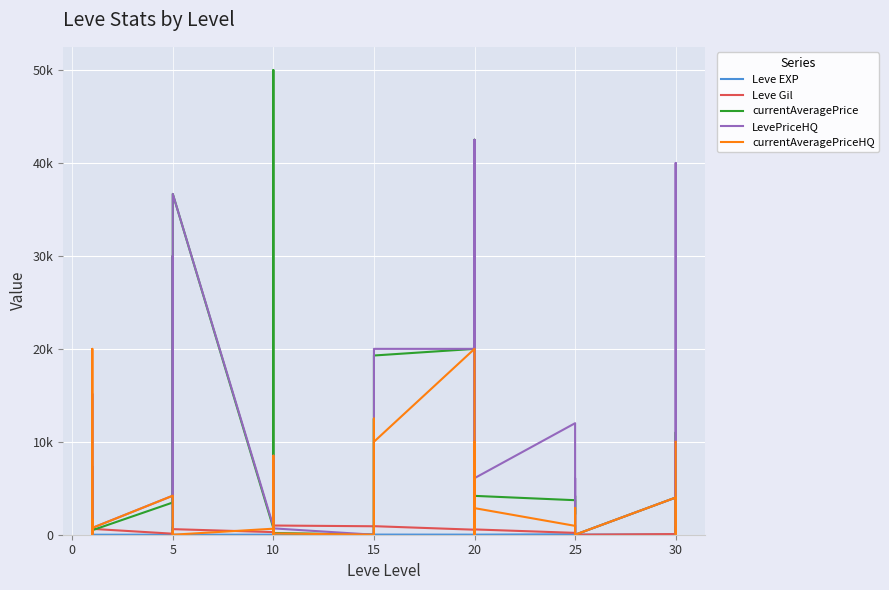

How many intersections are there between Leve Gil and Leve EXP?

4